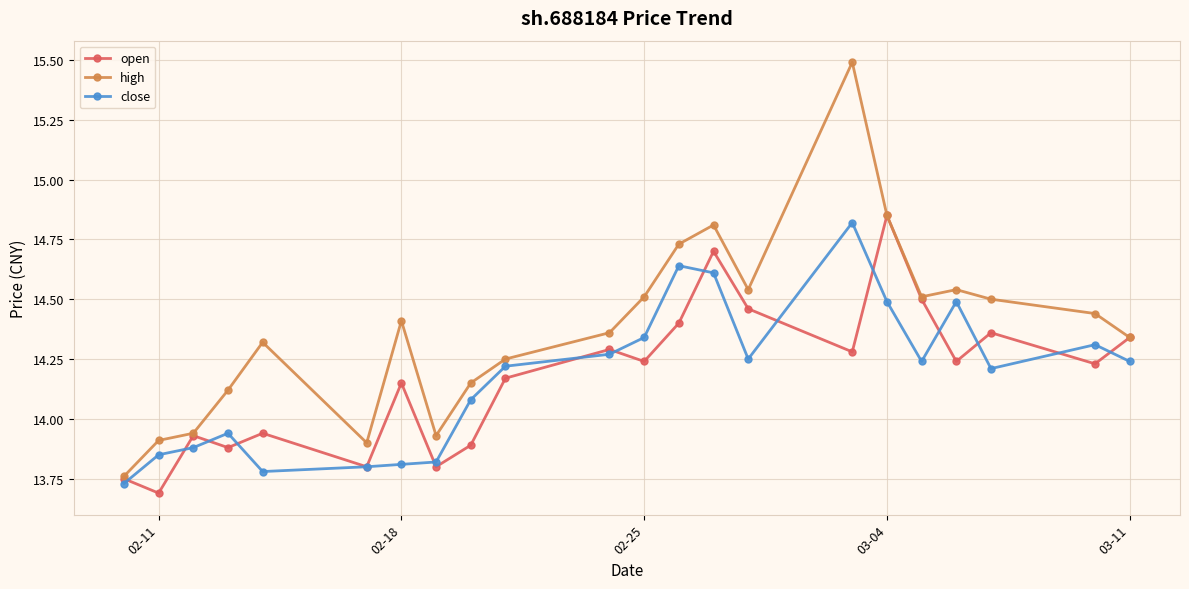

Which series has the largest total across all categories?

high